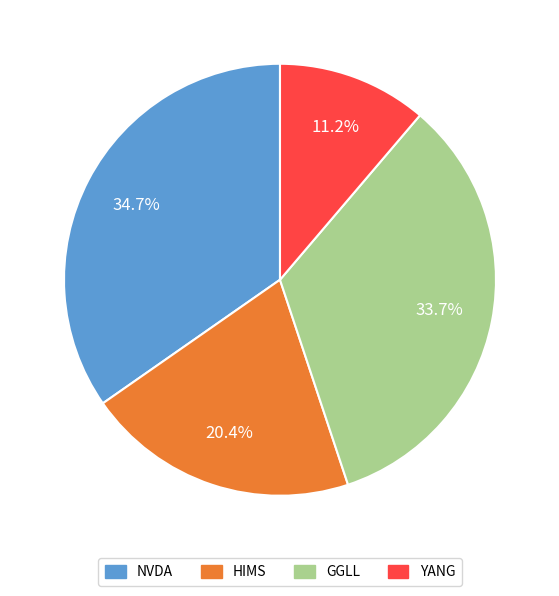

Which slice is the smallest?

YANG